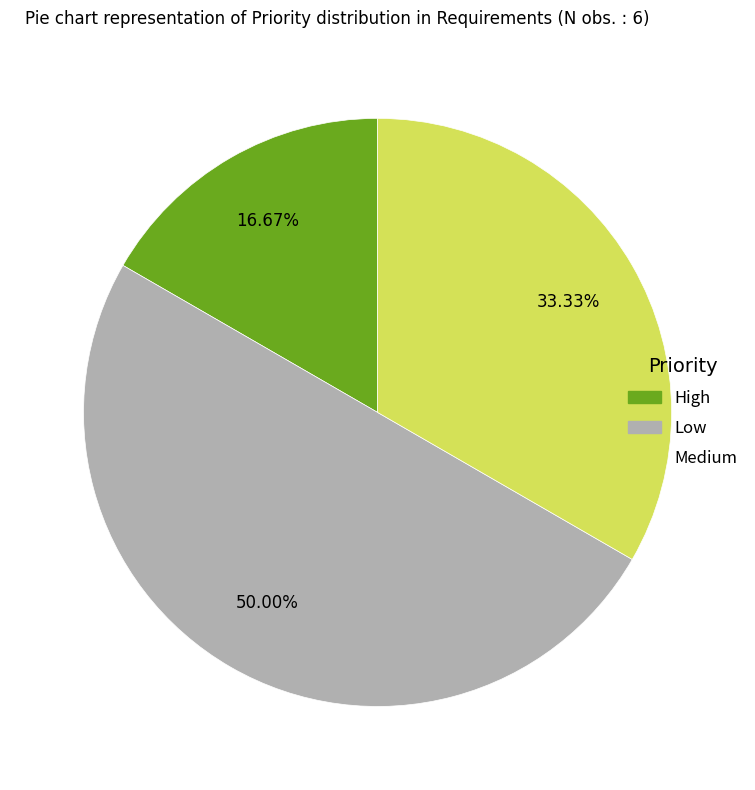

How many slices are in this pie chart?

3